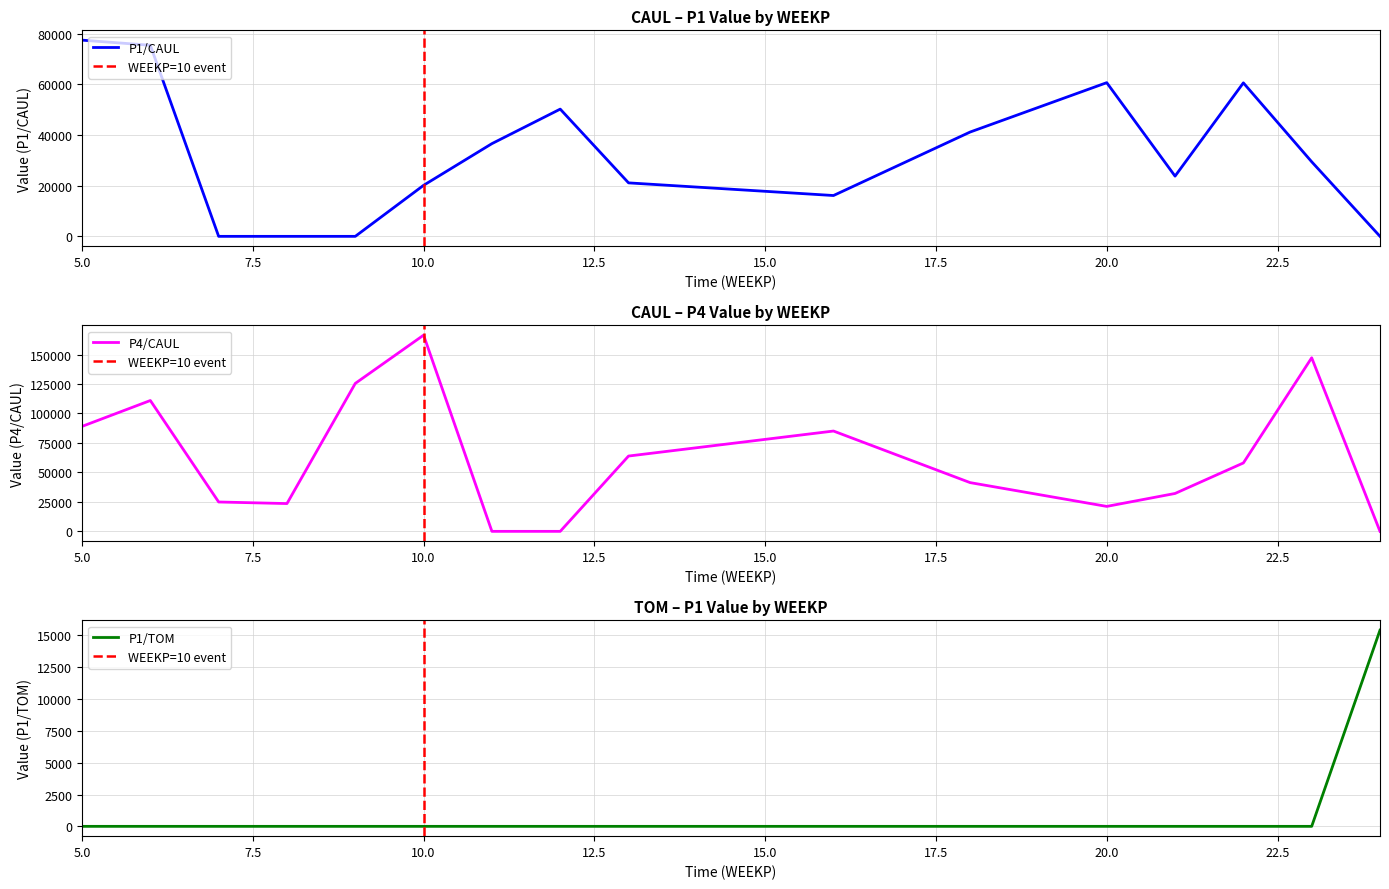

What is the maximum value for P1/CAUL?

77443.0